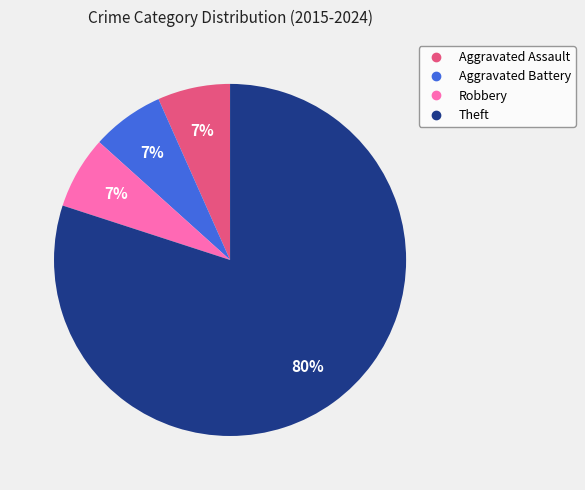

What is the largest slice in the pie chart?

Theft